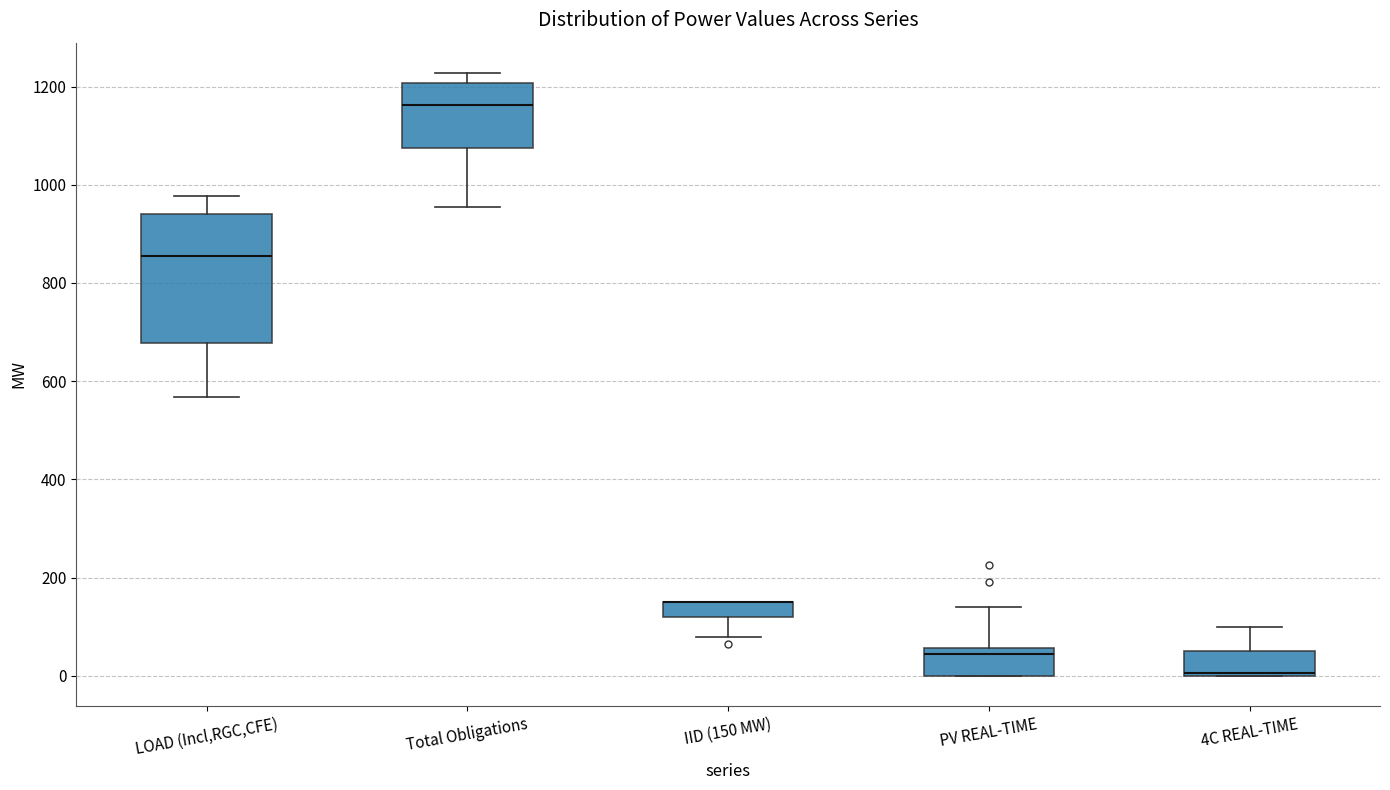

Comparing the boxes themselves (not the whiskers), which one is the tallest?

LOAD (Incl,RGC,CFE)